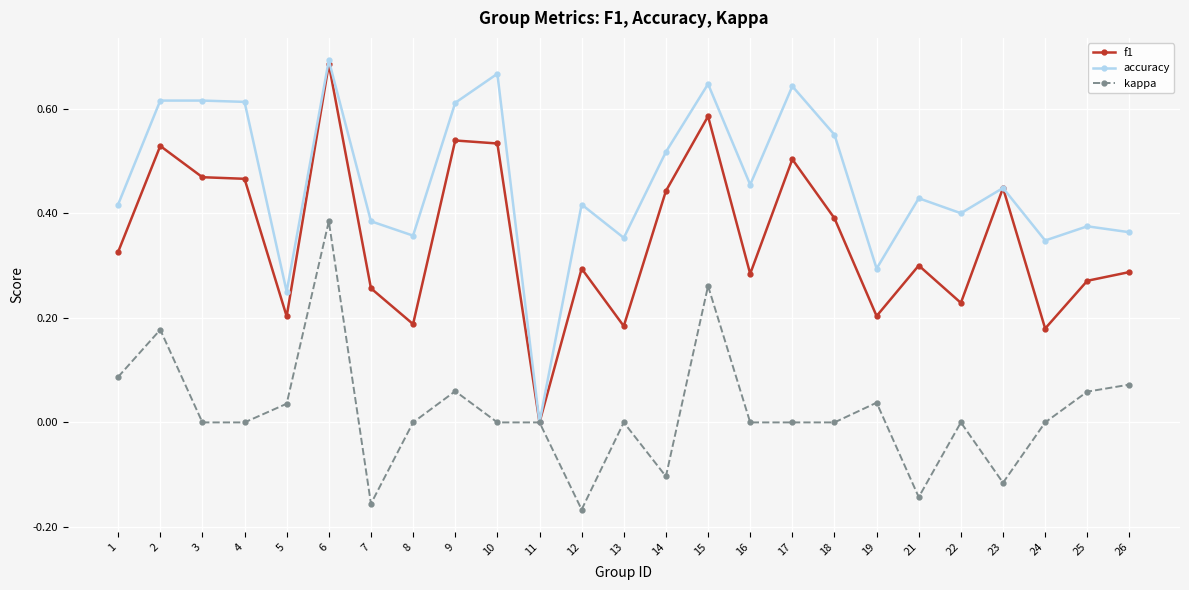

Count the number of data series in this chart.

3